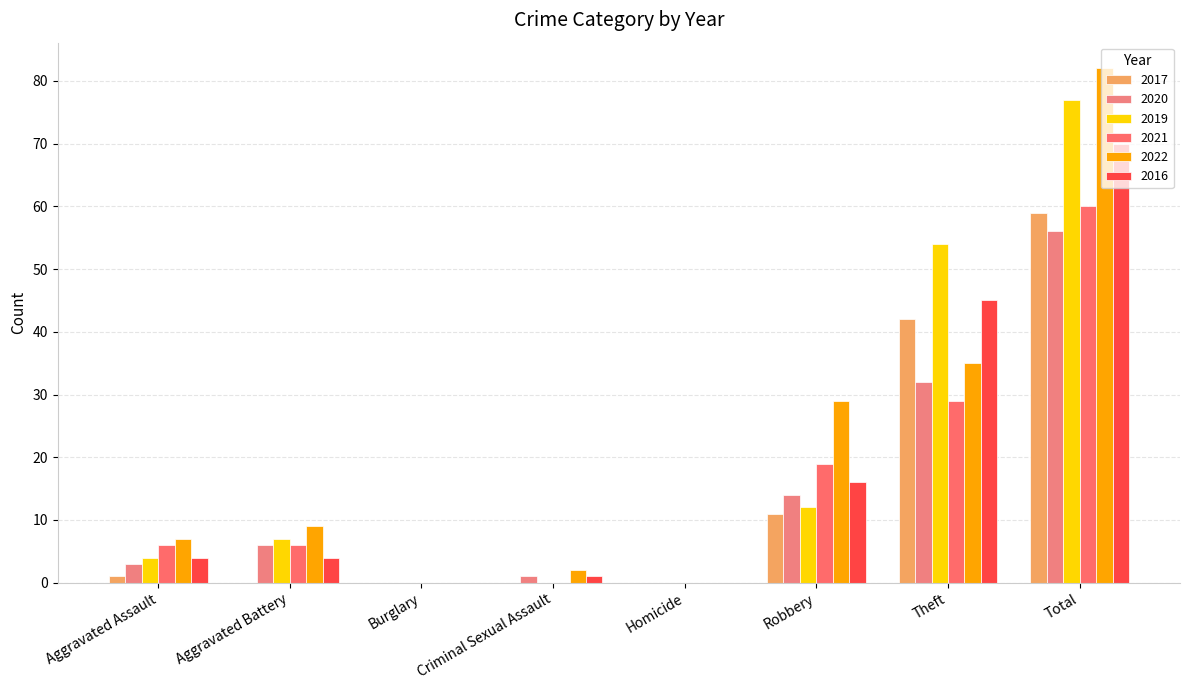

How many distinct data groups are displayed?

6